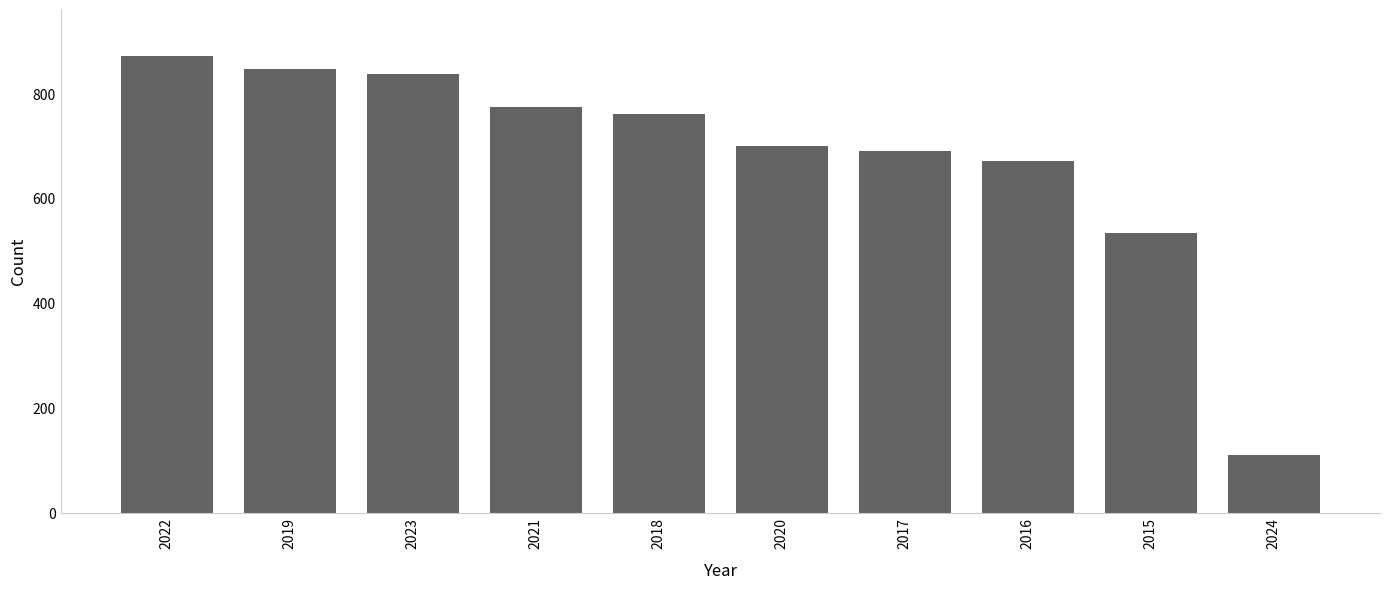

Reading left to right, extract all data points from this chart.

873	847	838	775	761	700	692	672	535	111